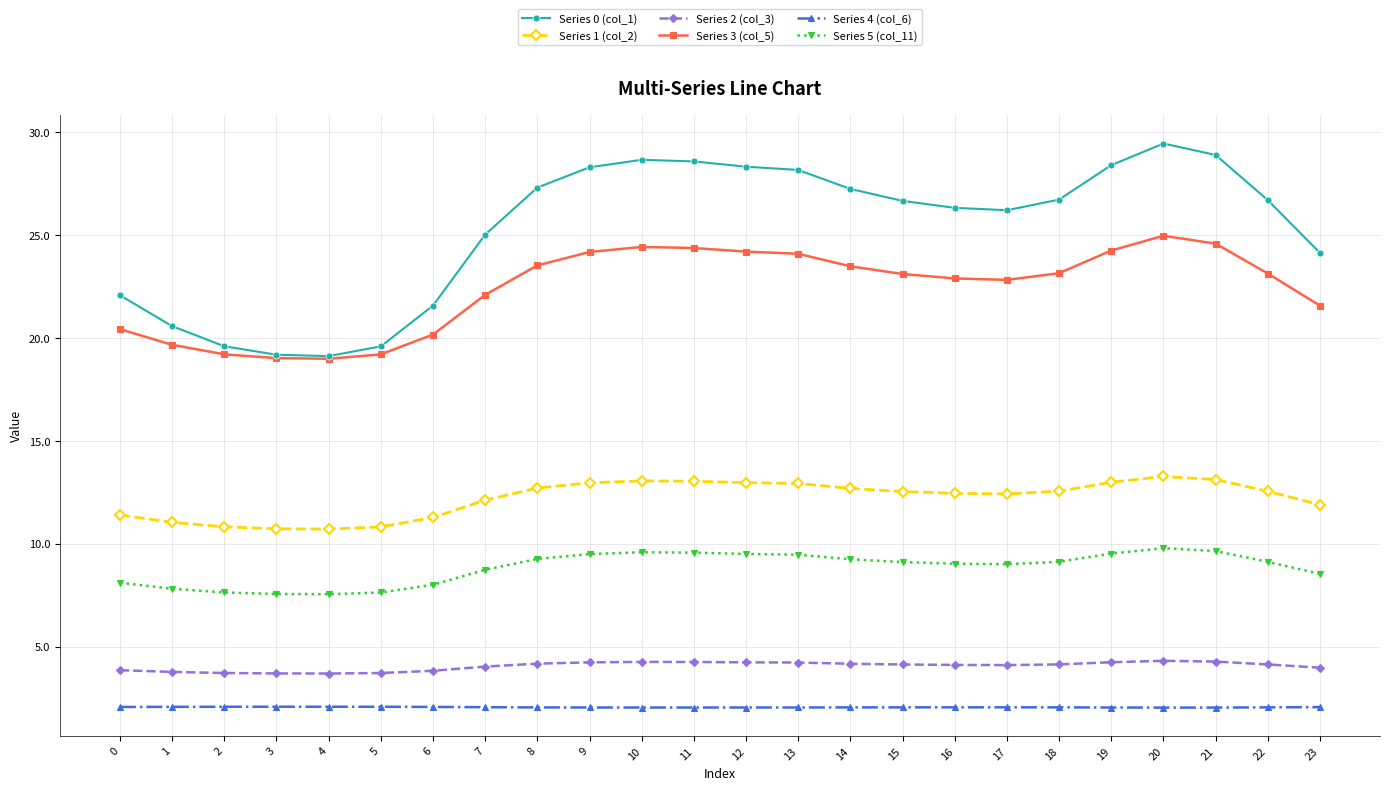

What is the value of the Series 4 (col_6) point at the 7th from the left?

2.1